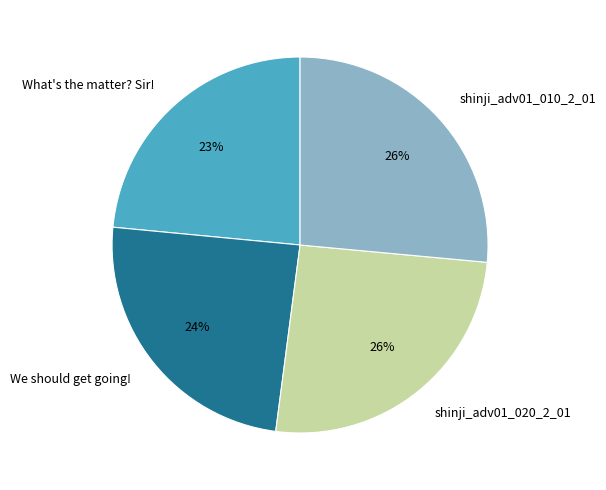

To the nearest percent, what is the average slice percentage?

25%